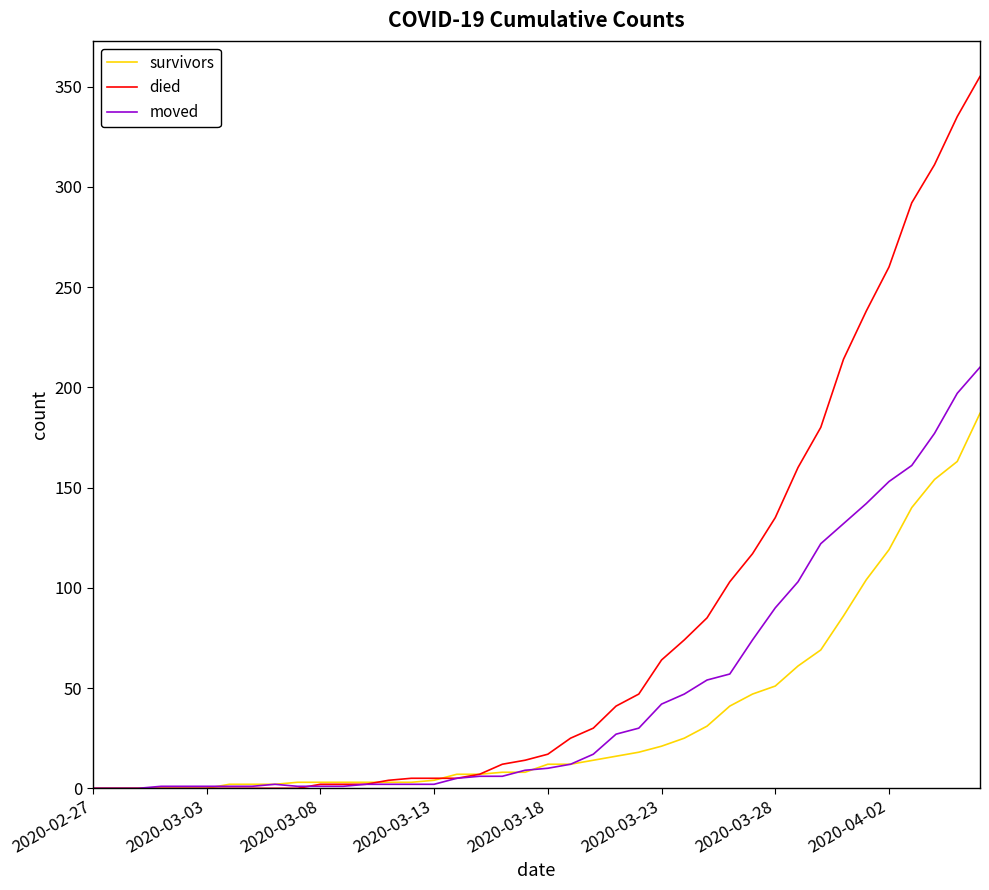

Which series has the widest spread of values?

died